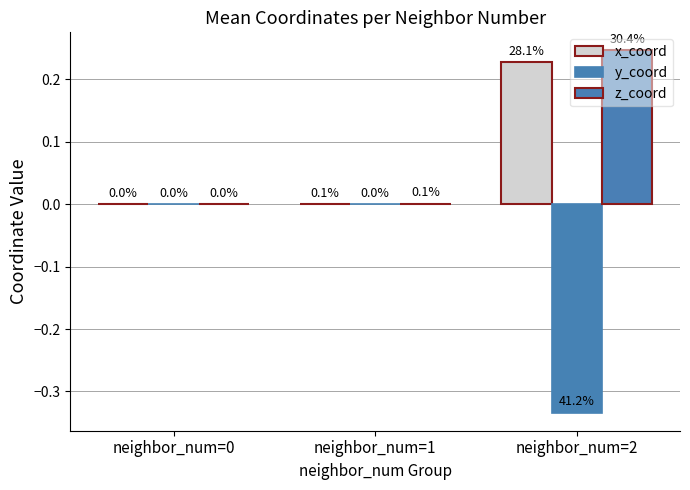

True or false: x_coord has a value of 0.0 at neighbor_num=0.

True